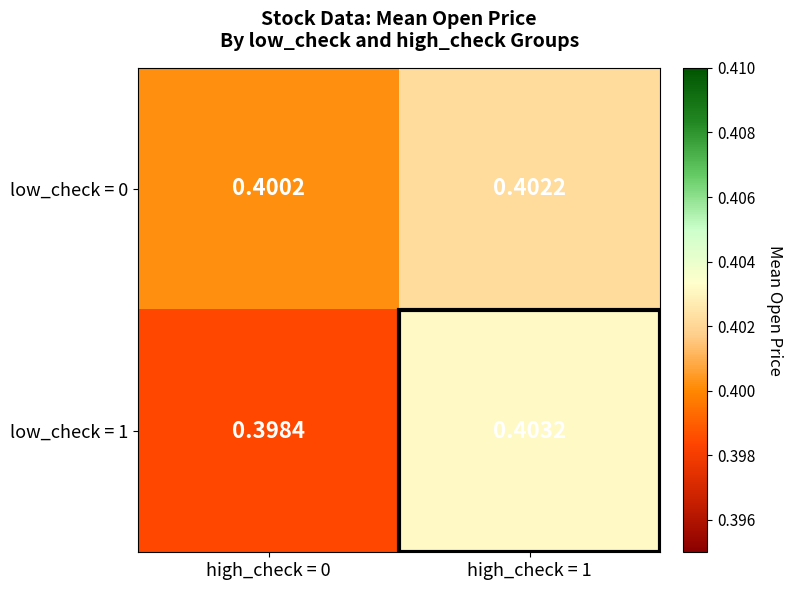

How many categories are shown in the chart?

2